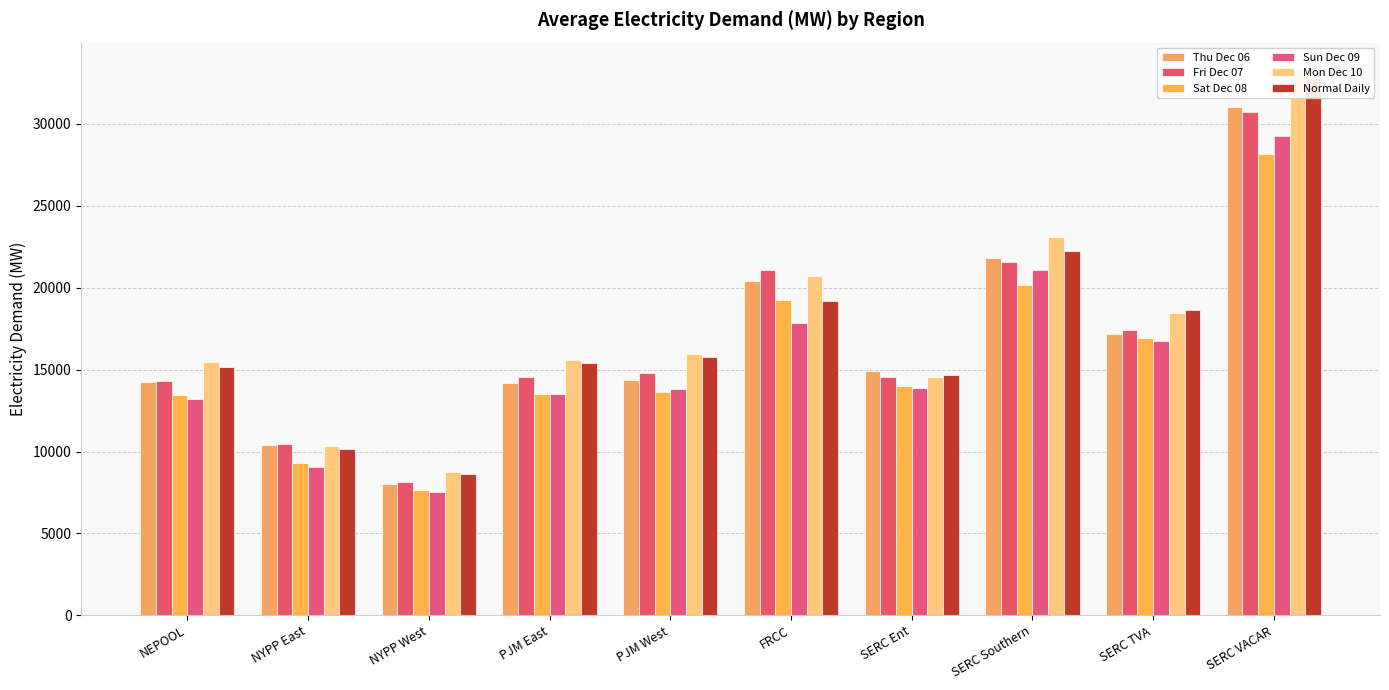

Reading right to left, list all the values displayed in this chart.

Thu Dec 06: SERC VACAR=31006.4	SERC TVA=17180.2	SERC Southern=21793.6	SERC Ent=14937.6	FRCC=20388.0	PJM West=14385.5	PJM East=14199.0	NYPP West=8042.6	NYPP East=10371.9	NEPOOL=14269.4
Fri Dec 07: SERC VACAR=30742.8	SERC TVA=17397.1	SERC Southern=21546.8	SERC Ent=14535.0	FRCC=21065.4	PJM West=14799.7	PJM East=14567.3	NYPP West=8151.7	NYPP East=10435.4	NEPOOL=14290.4
Sat Dec 08: SERC VACAR=28149.4	SERC TVA=16944.4	SERC Southern=20174.1	SERC Ent=14017.4	FRCC=19270.6	PJM West=13630.9	PJM East=13498.8	NYPP West=7649.4	NYPP East=9303.7	NEPOOL=13461.1
Sun Dec 09: SERC VACAR=29286.2	SERC TVA=16752.9	SERC Southern=21096.9	SERC Ent=13904.0	FRCC=17856.1	PJM West=13796.1	PJM East=13525.4	NYPP West=7537.0	NYPP East=9064.5	NEPOOL=13182.2
Mon Dec 10: SERC VACAR=33300.4	SERC TVA=18460.8	SERC Southern=23084.1	SERC Ent=14554.3	FRCC=20700.6	PJM West=15969.8	PJM East=15601.6	NYPP West=8725.0	NYPP East=10359.8	NEPOOL=15437.5
Normal Daily: SERC VACAR=32827.4	SERC TVA=18627.5	SERC Southern=22227.2	SERC Ent=14681.0	FRCC=19165.3	PJM West=15759.0	PJM East=15386.2	NYPP West=8625.1	NYPP East=10155.0	NEPOOL=15132.4